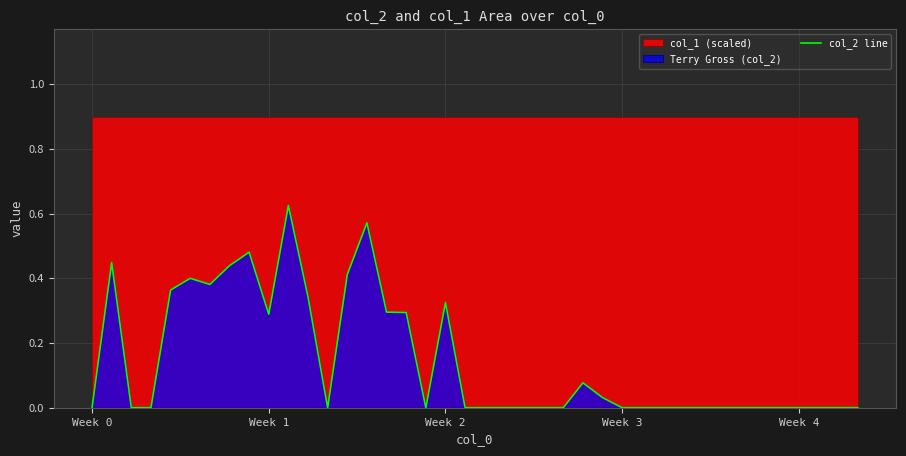

How many positive values are there?

16